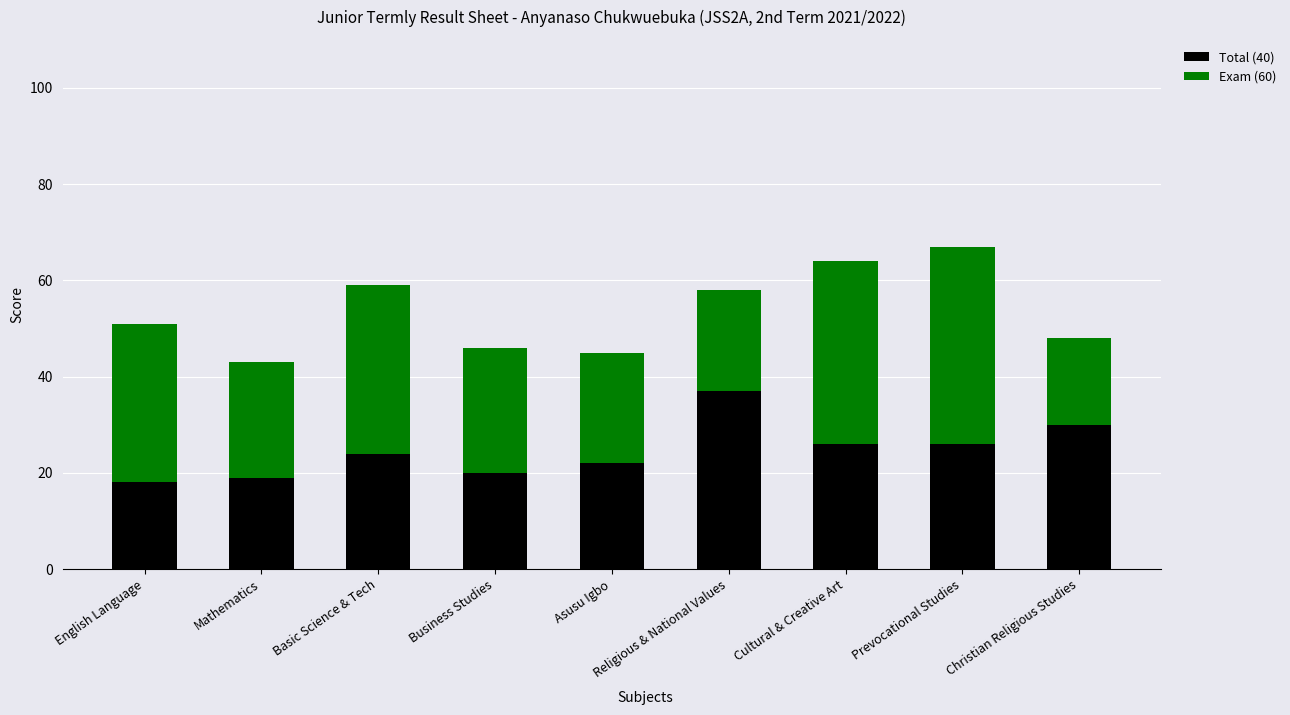

What is the total value across all series at English Language?

51